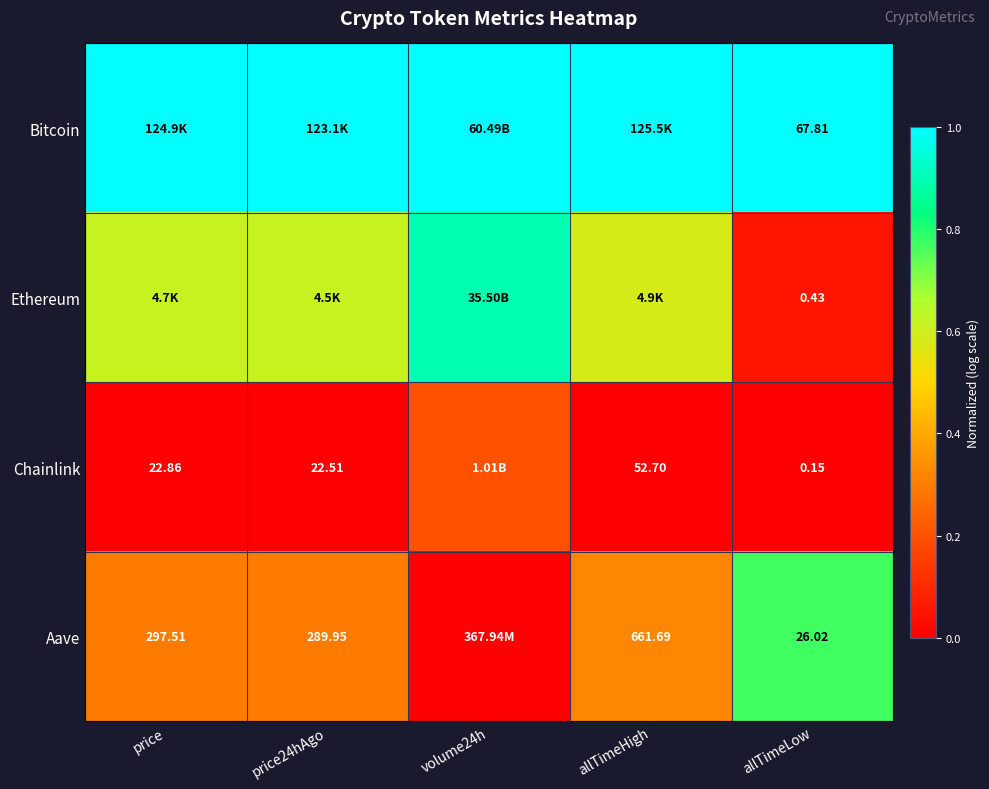

The Chainlink series shows 0.1 at volume24h. True or false?

False